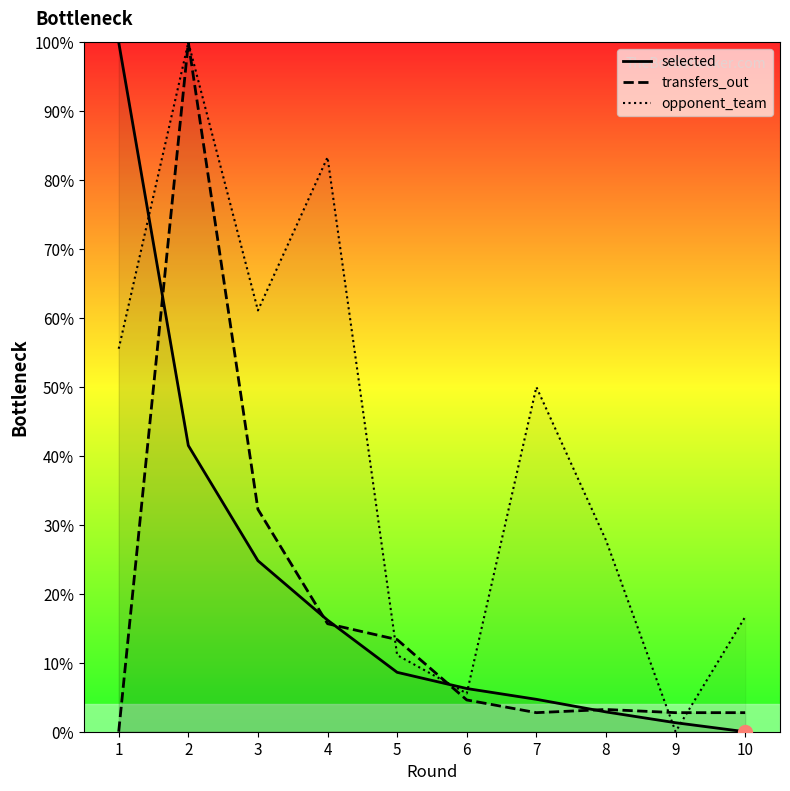

True or false: opponent_team and transfers_out intersect in this chart.

True